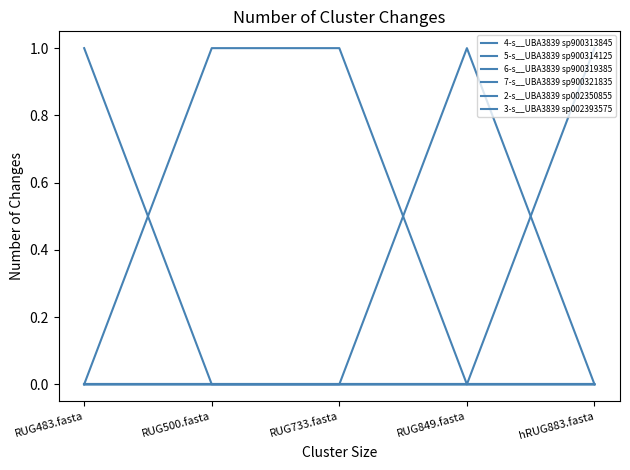

True or false: 5-s__UBA3839 sp900314125 and 3-s__UBA3839 sp002393575 intersect in this chart.

False